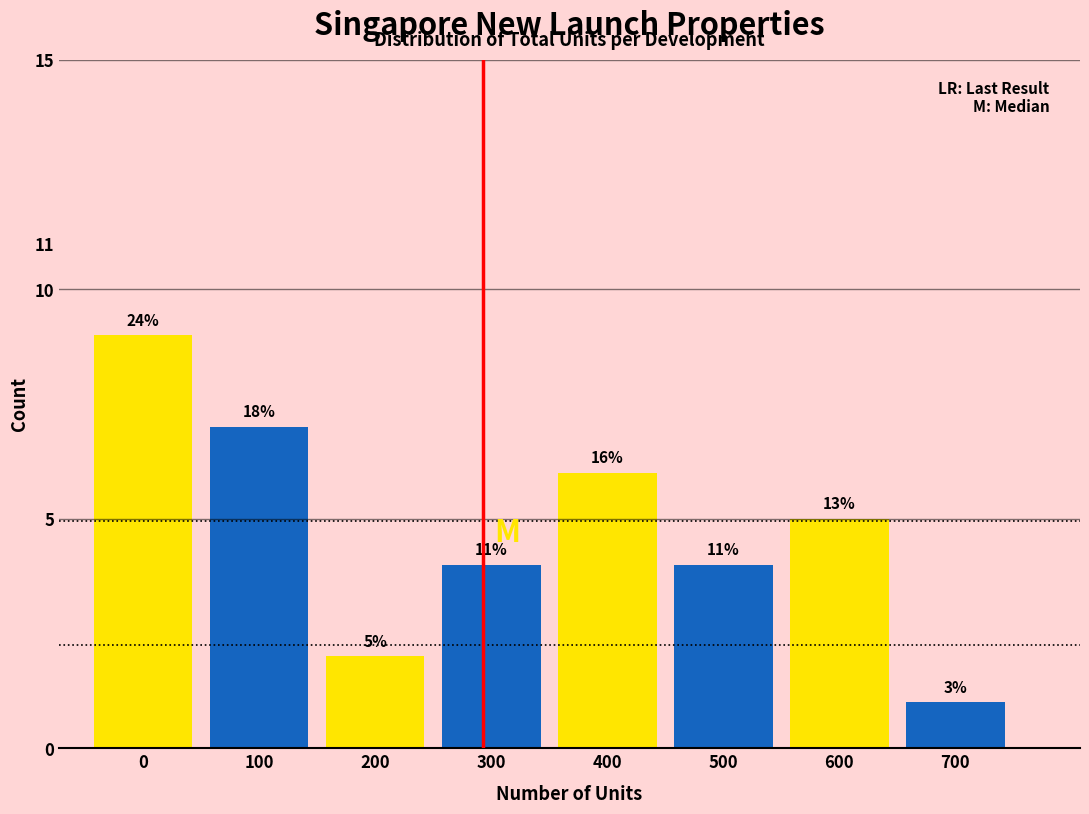

Does the chart contain any negative values?

No